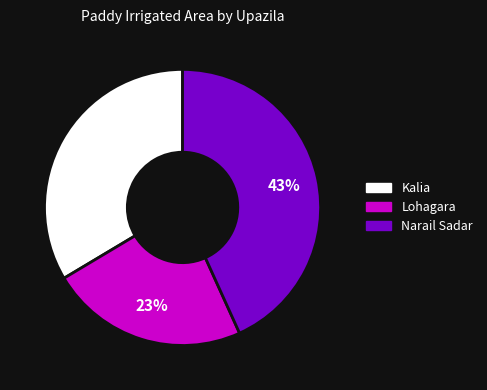

Which category has the biggest portion of the pie?

Narail Sadar